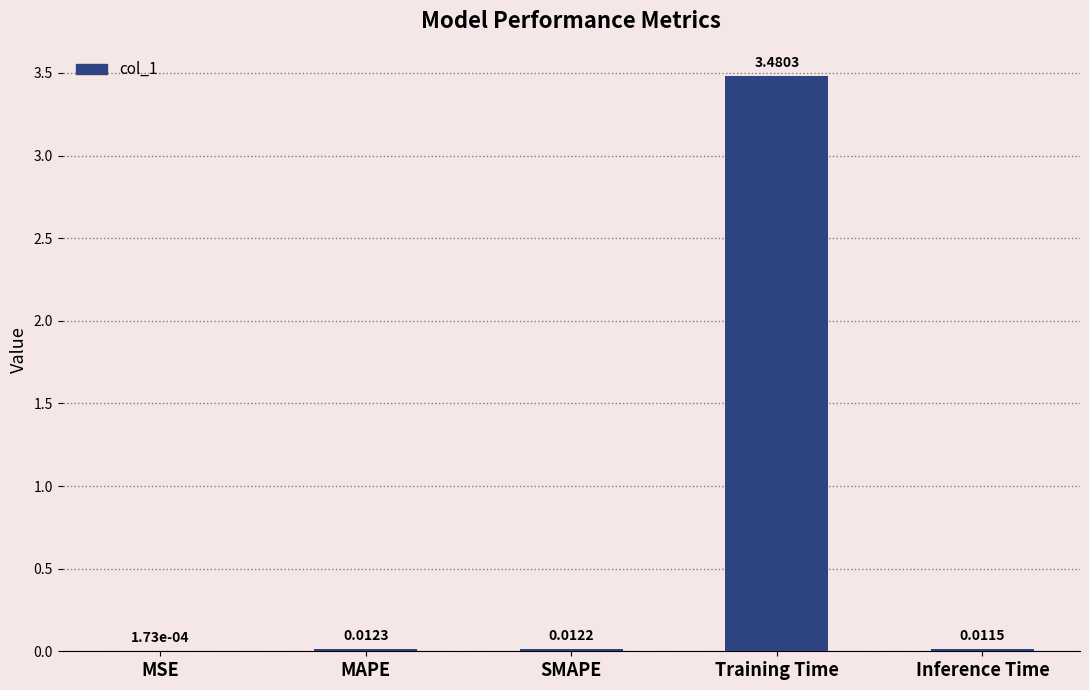

At which label is the value closest to 1?

MAPE